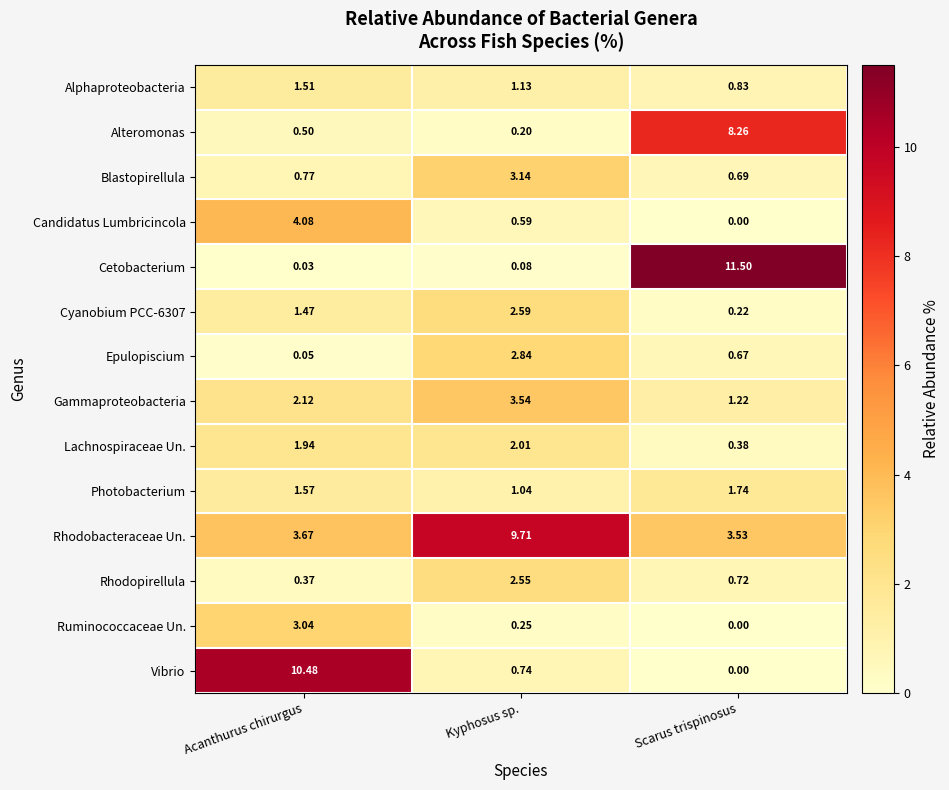

List the labels in order of Epulopiscium value, largest first.

Kyphosus sp., Scarus trispinosus, Acanthurus chirurgus